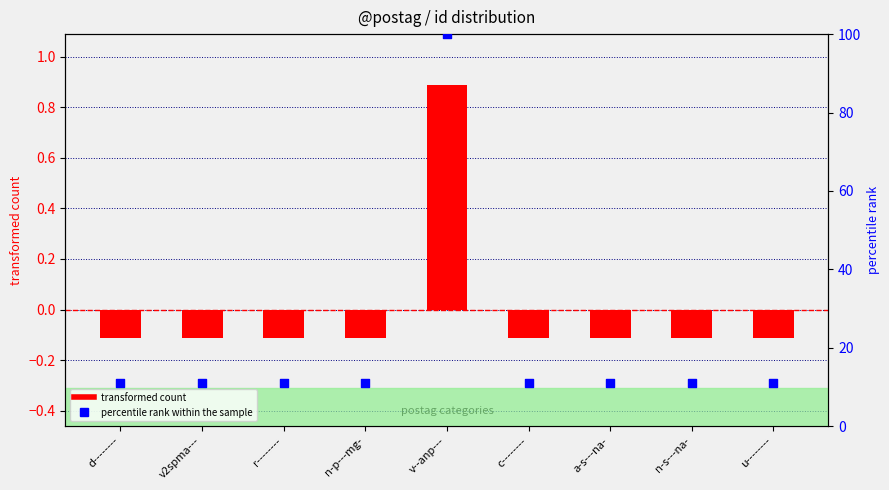

Which series reaches the maximum Y coordinate?

percentile rank within the sample